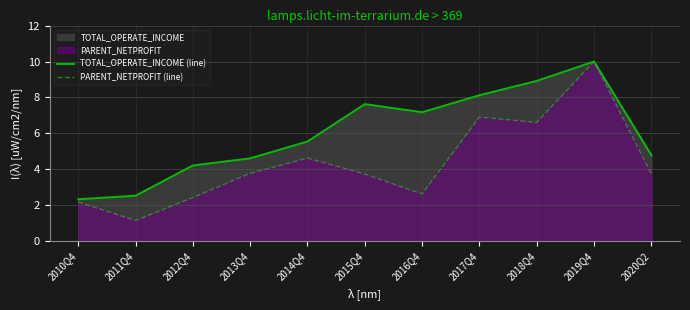

True or false: TOTAL_OPERATE_INCOME (line) and PARENT_NETPROFIT (line) intersect in this chart.

False